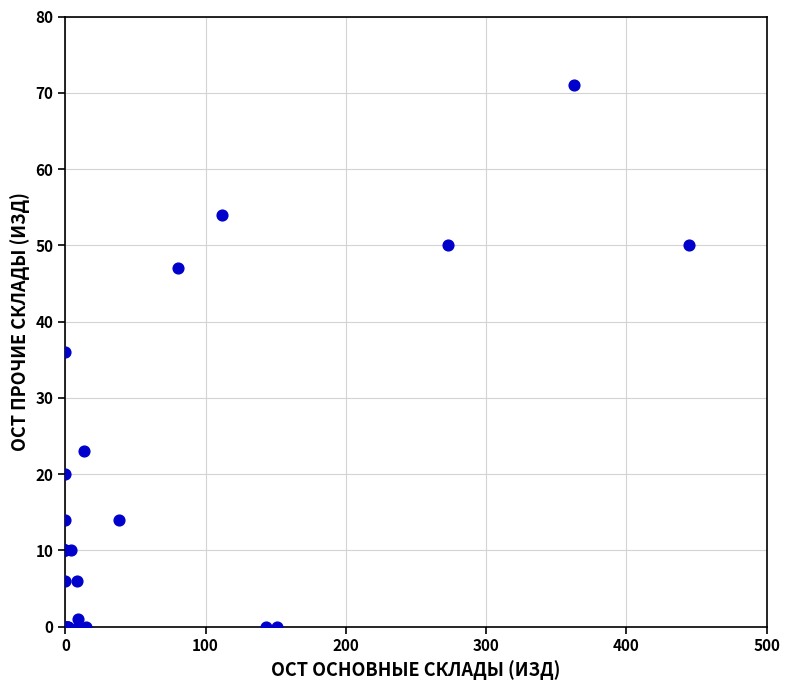

What Y value in the scatter plot is closest to 35?

36